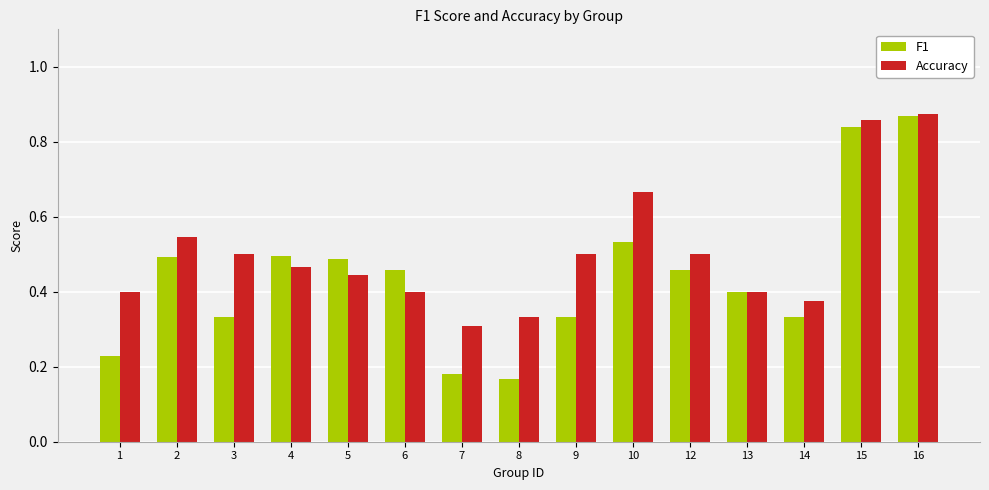

What are all the series names shown in the legend?

F1, Accuracy